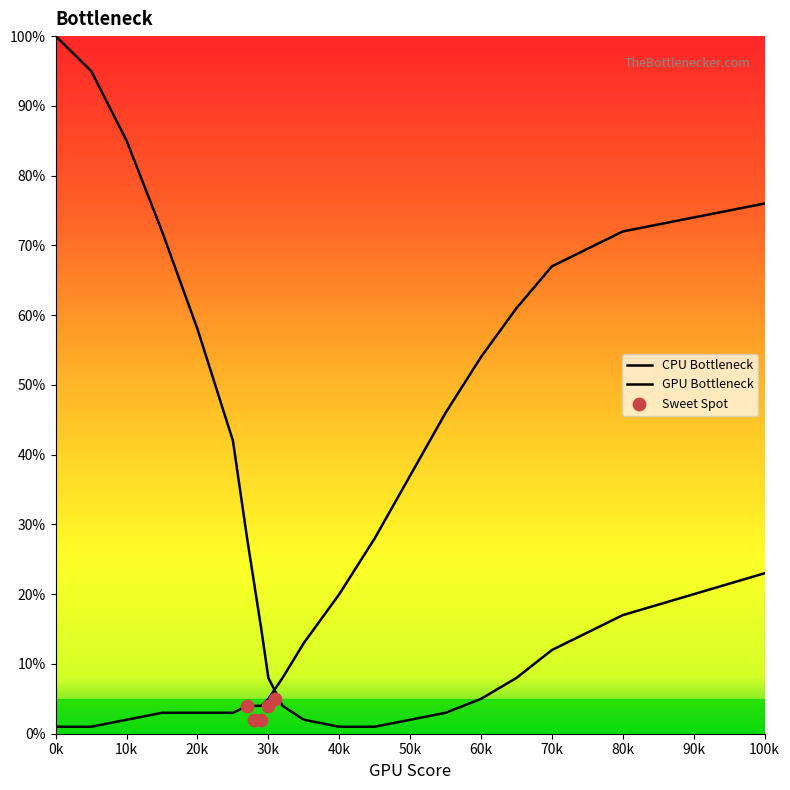

Which series has the largest total across all categories?

CPU Bottleneck